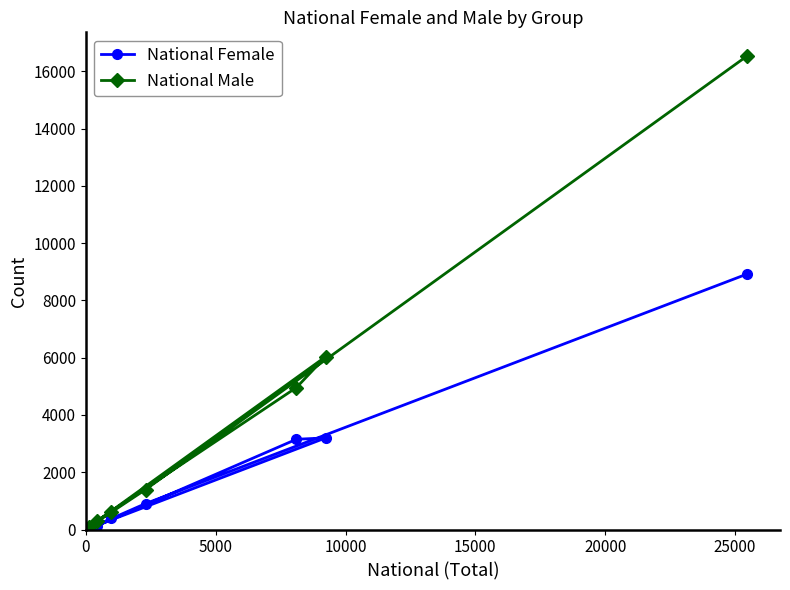

What is the maximum value shown in the chart?

16539